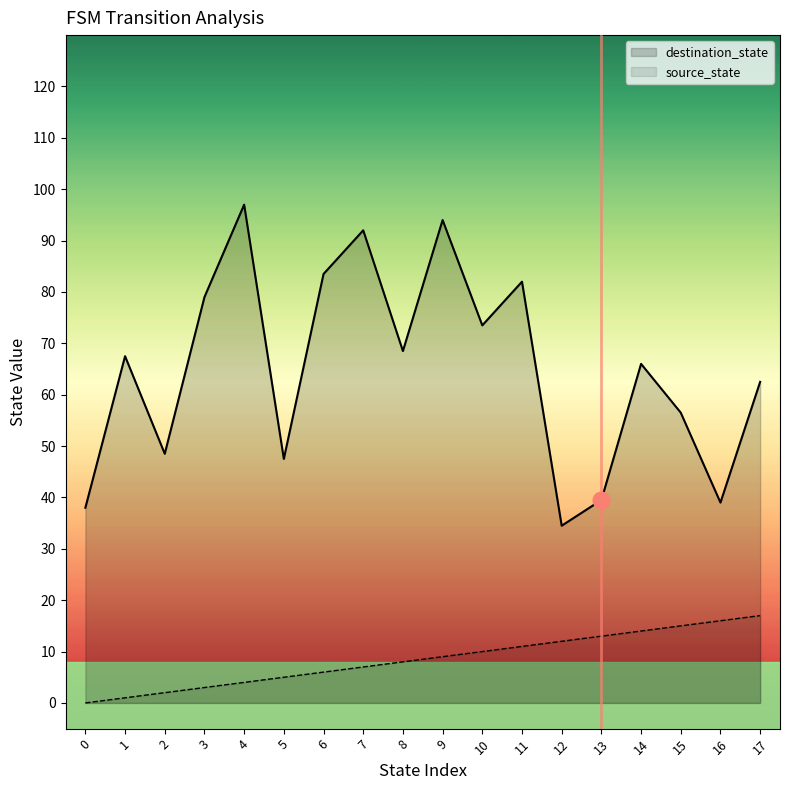

Reading left to right, transcribe all the data shown in this chart.

destination_state: 0=38.0	1=67.5	2=48.5	3=79.0	4=97.0	5=47.5	6=83.5	7=92.0	8=68.5	9=94.0	10=73.5	11=82.0	12=34.5	13=39.5	14=66.0	15=56.5	16=39.0	17=62.5
source_state: 0=0.0	1=1.0	2=2.0	3=3.0	4=4.0	5=5.0	6=6.0	7=7.0	8=8.0	9=9.0	10=10.0	11=11.0	12=12.0	13=13.0	14=14.0	15=15.0	16=16.0	17=17.0